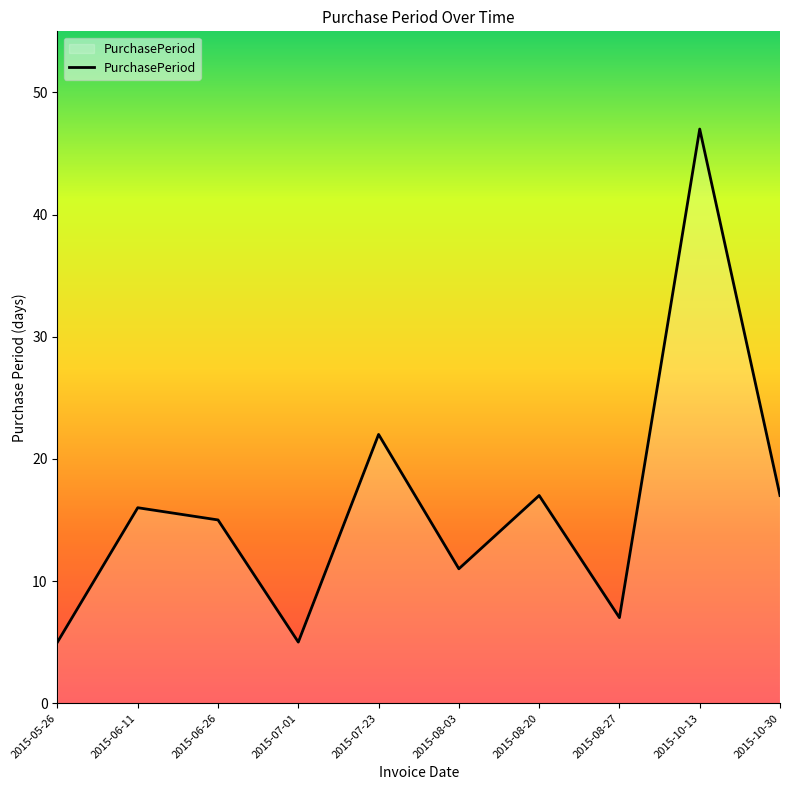

Reading left to right, transcribe all the data shown in this chart.

5	16	15	5	22	11	17	7	47	17